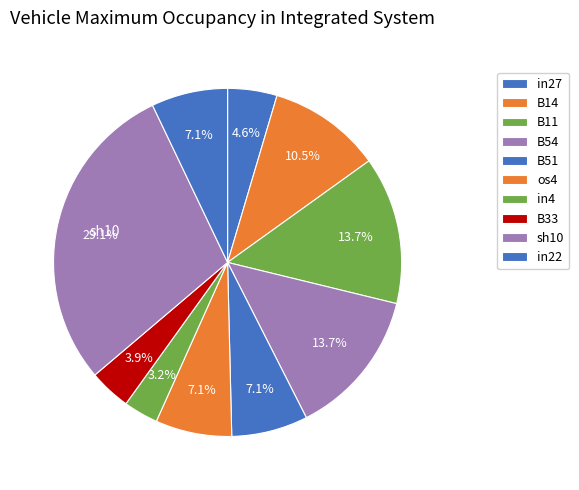

To the nearest percent, what percentage of the pie is in4?

3%